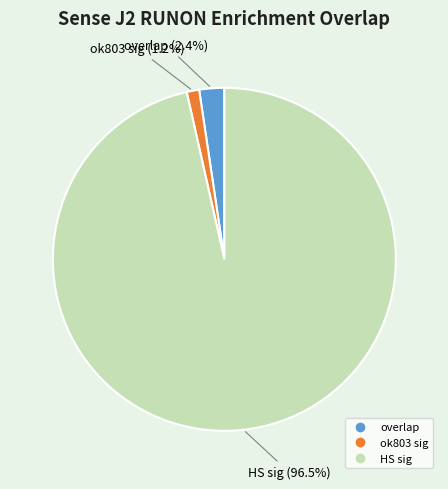

Which slice is the smallest?

ok803 sig